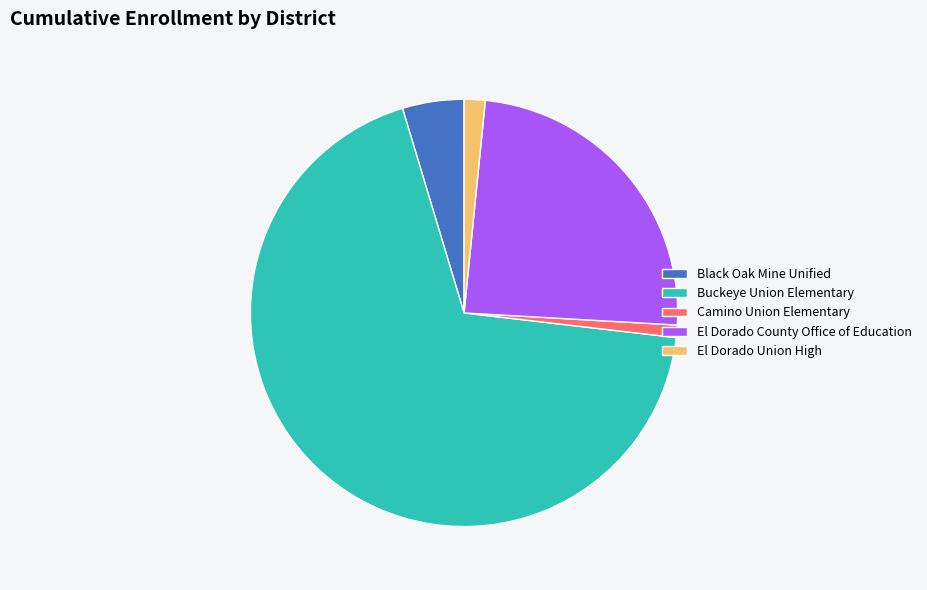

Is there any slice that represents more than half of the pie?

Yes